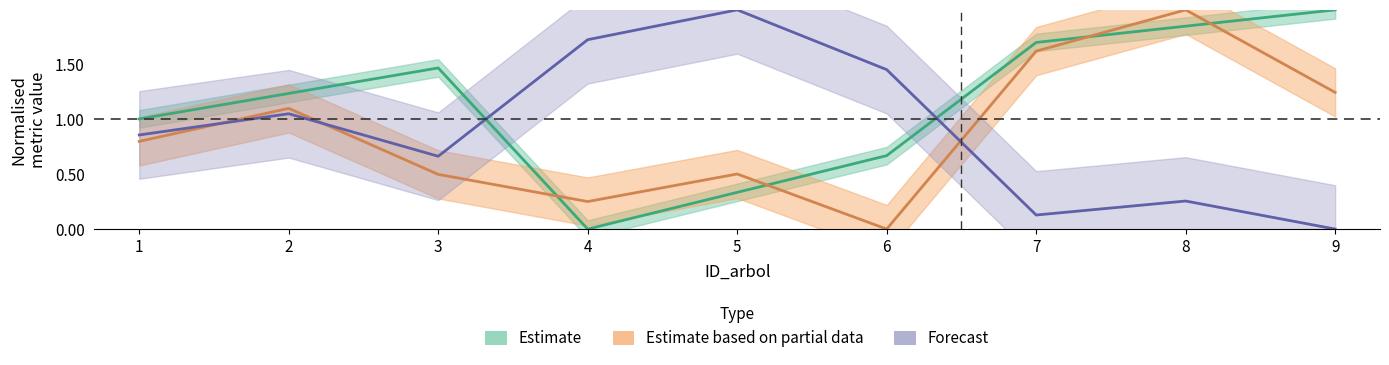

Which series has the largest range (max minus min)?

Estimate